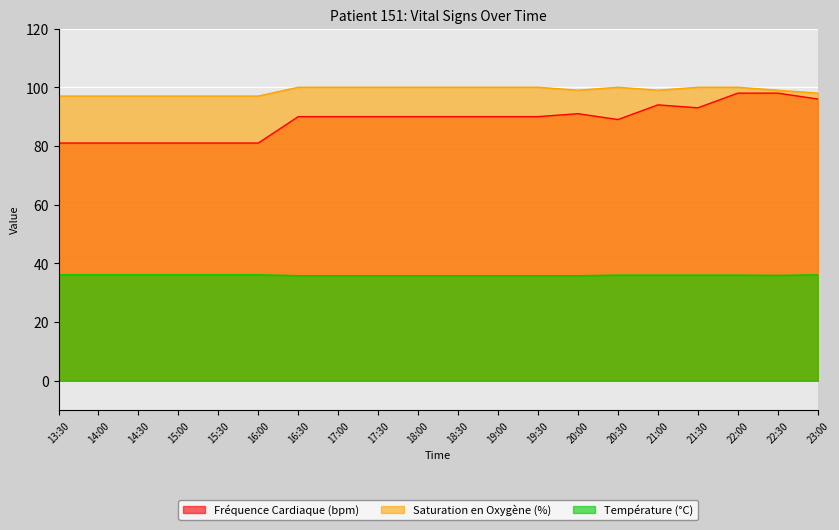

At which category does the chart reach its minimum across all series?

16:30